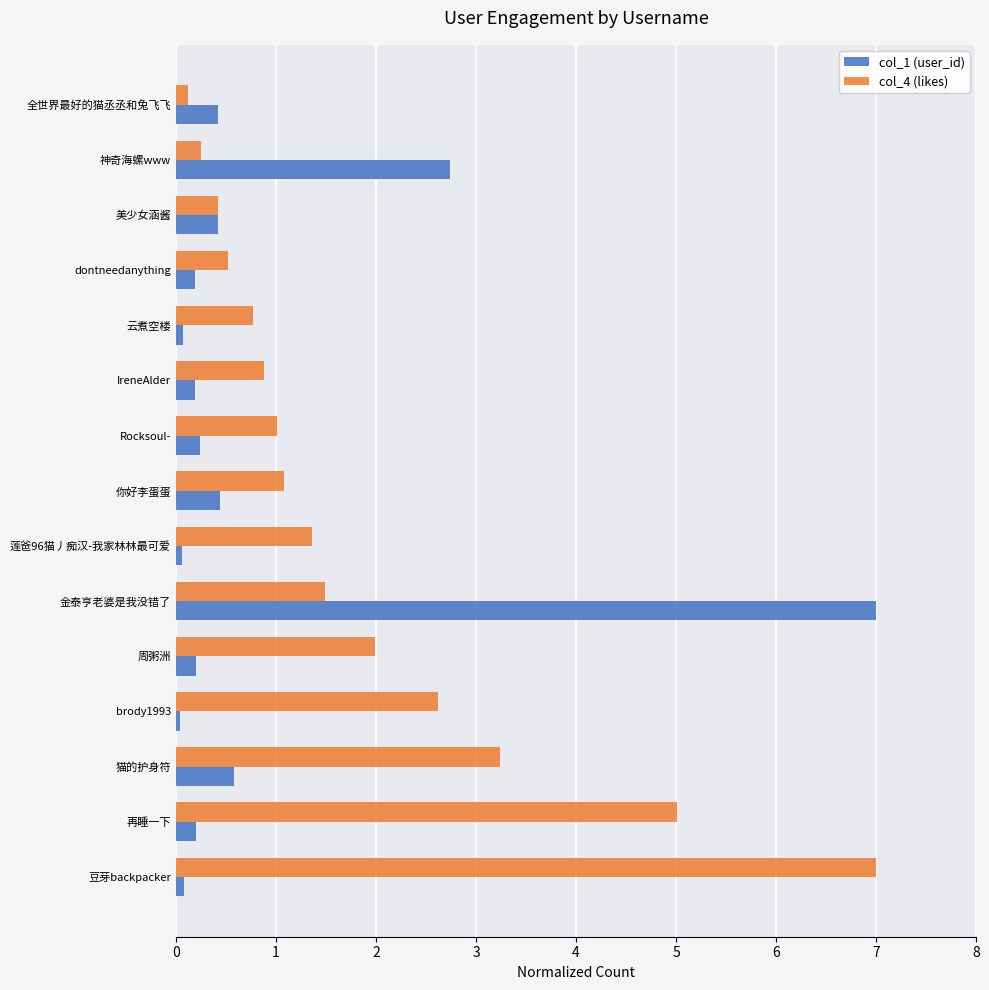

Rank the series by their average value, from highest to lowest.

col_4 (likes), col_1 (user_id)